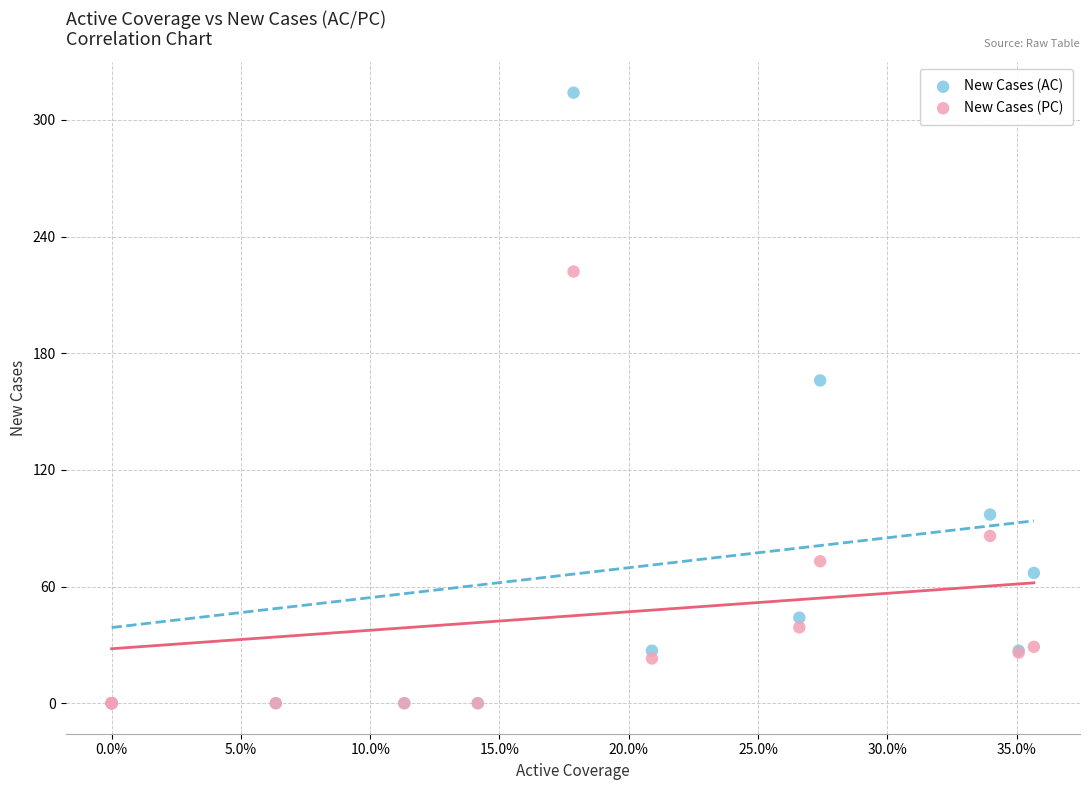

Across all series, what Y value is closest to 157?

166